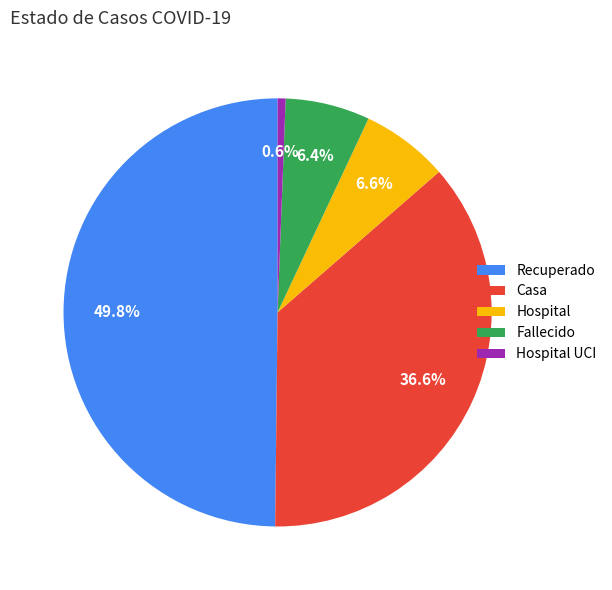

Is it true that Fallecido is 19% of the pie?

False